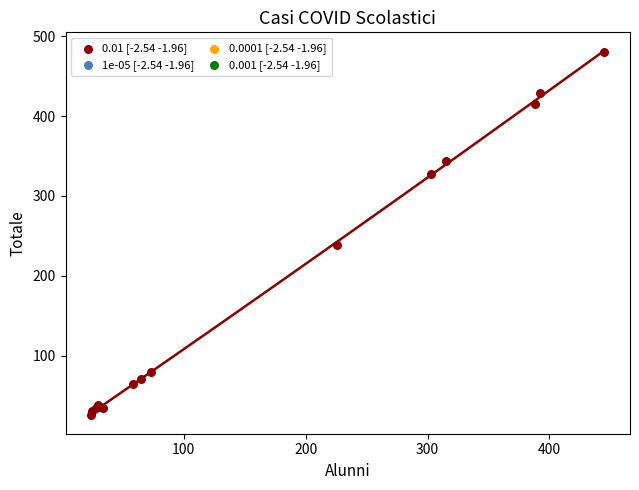

What Y value in the scatter plot is closest to 252?

238